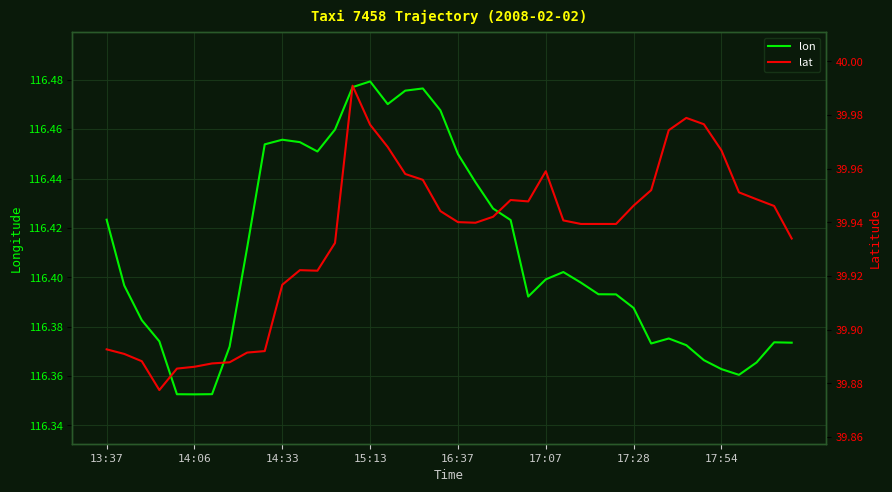

The value of lon at 29 is 116.4. True or false?

True